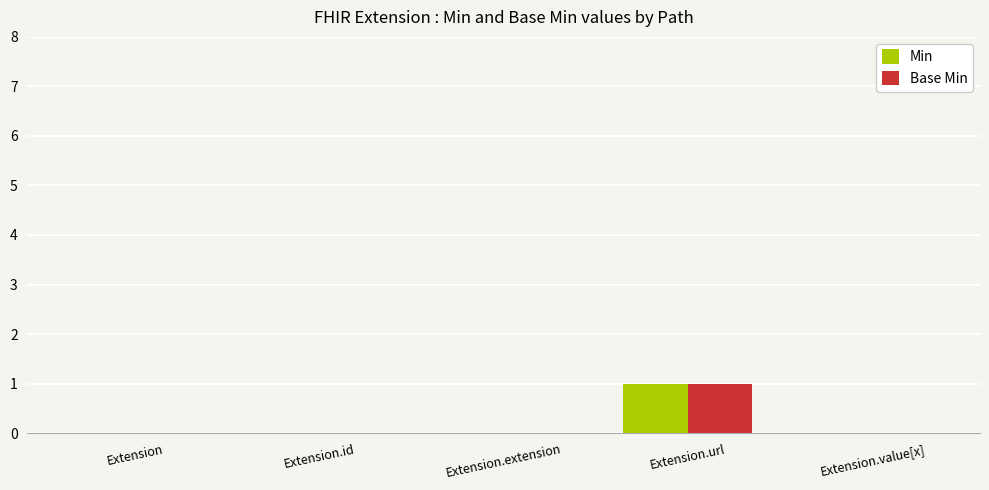

True or false: Min has a value of 1 at Extension.extension.

False